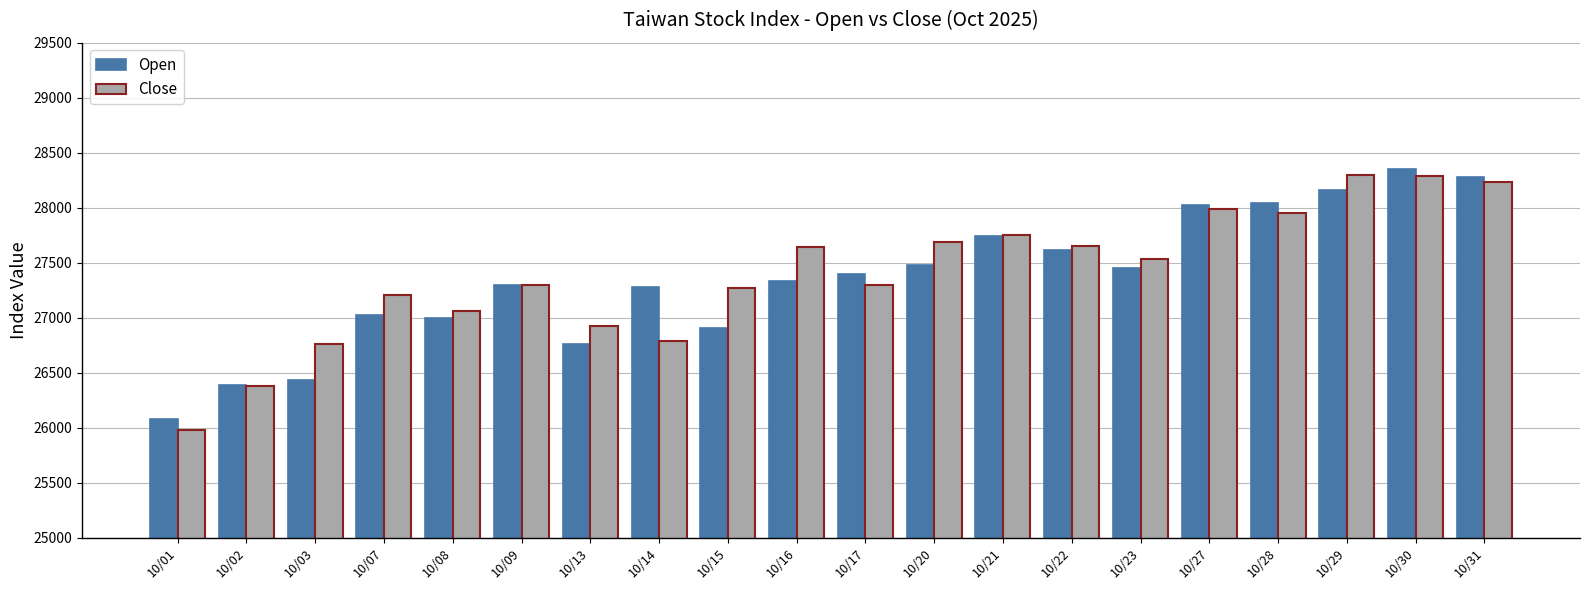

What is the smallest value displayed?

25982.9